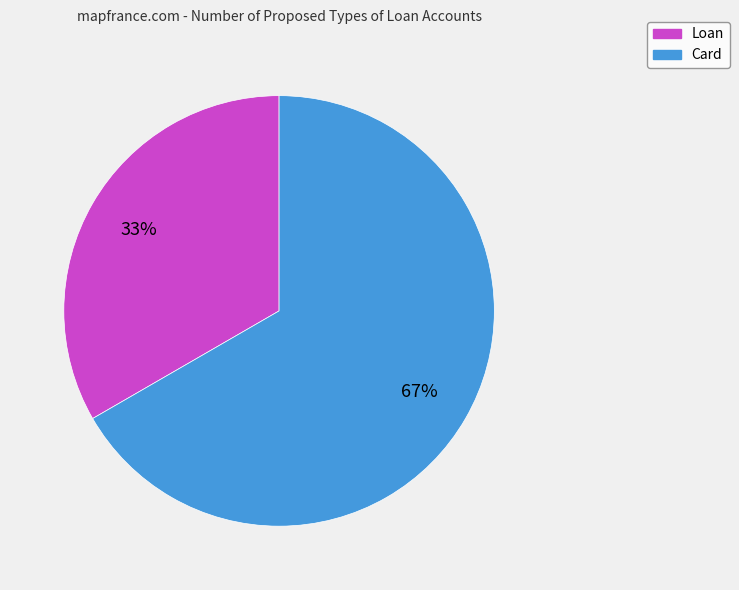

To the nearest percent, what is the average slice percentage?

50%